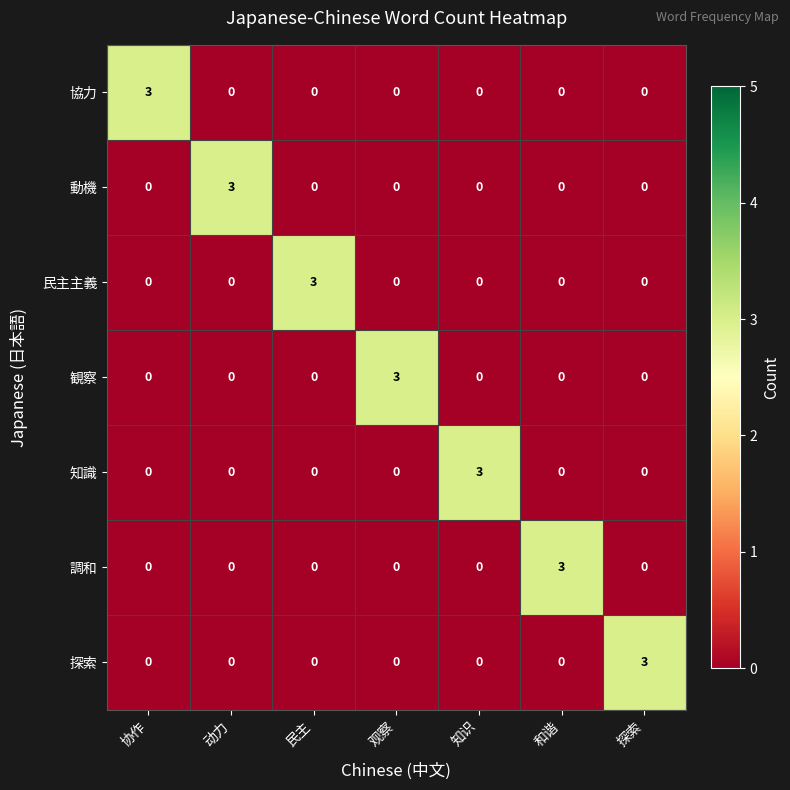

True or false: 観察 has a value of 1 at 和谐.

False